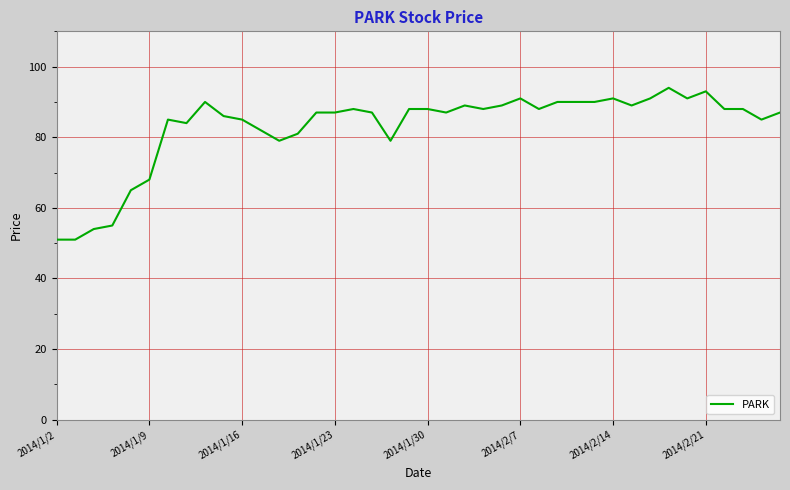

What is the difference between the maximum and minimum values?

43